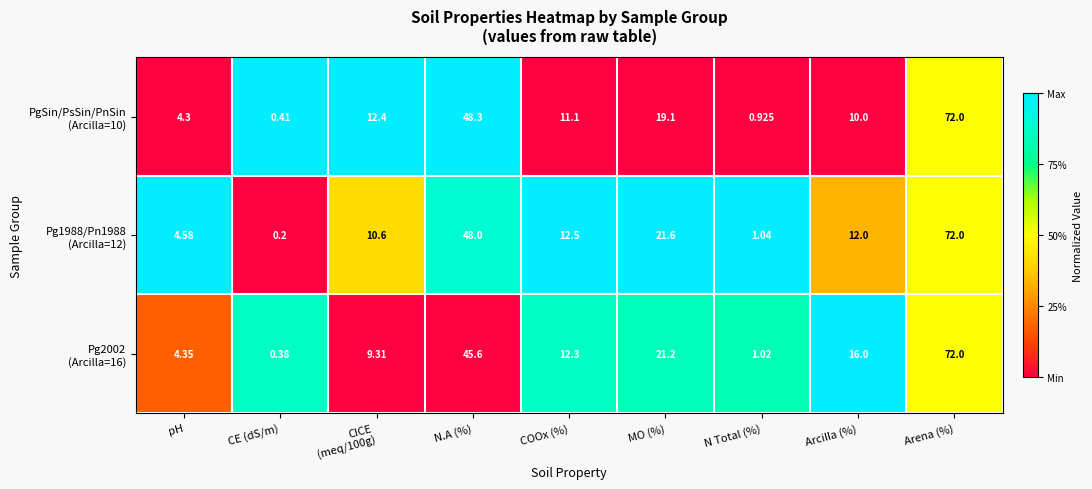

Which category has the lowest value across all series?

CE (dS/m)